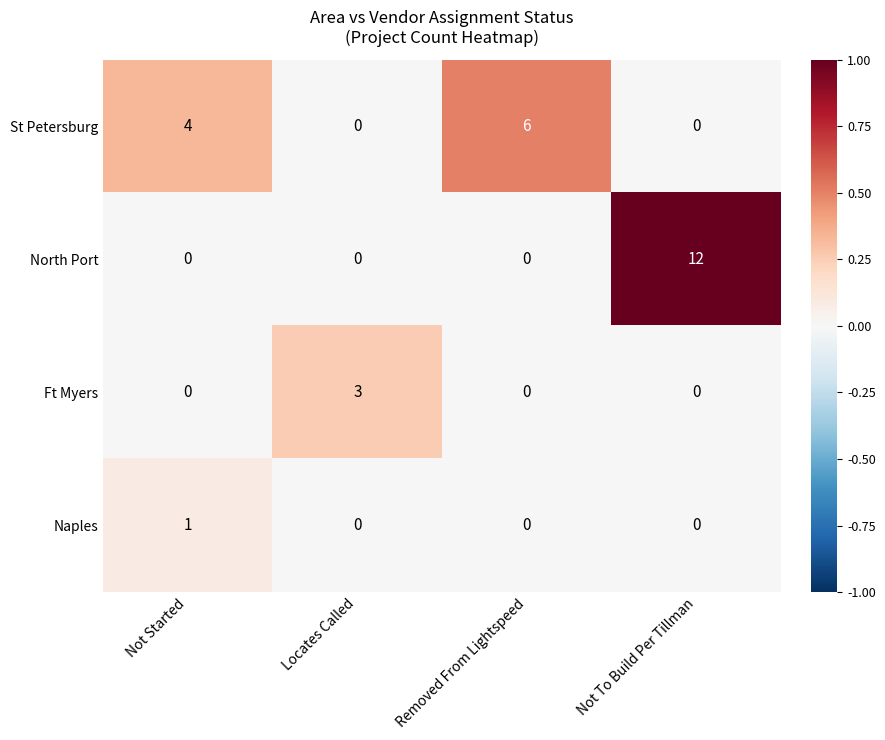

How many data points in Ft Myers are above 0?

1